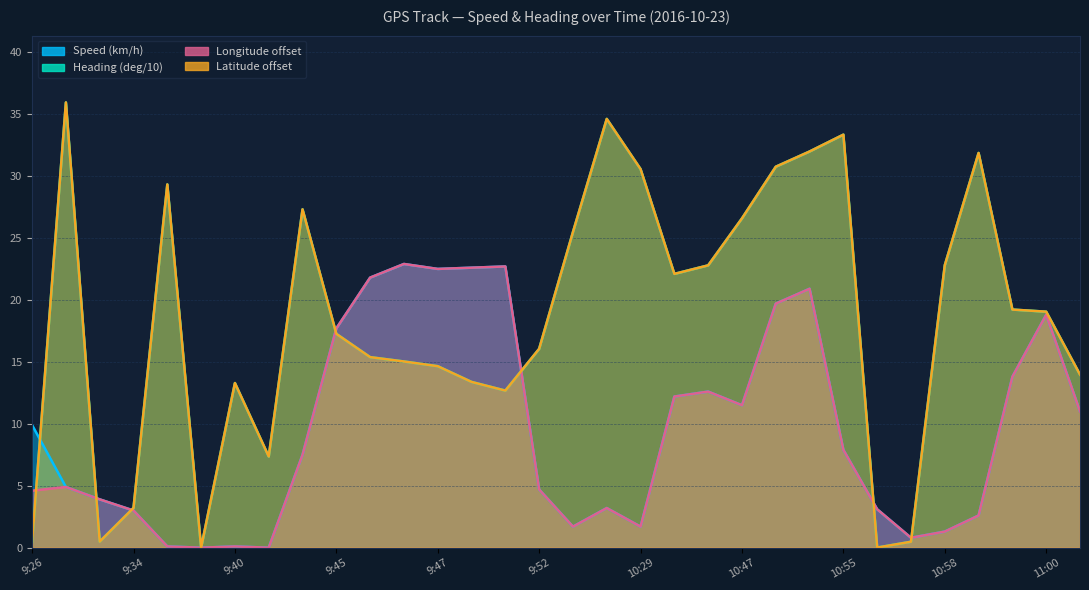

Is it true that Heading (deg/10) equals 12.7 at 9:49?

True